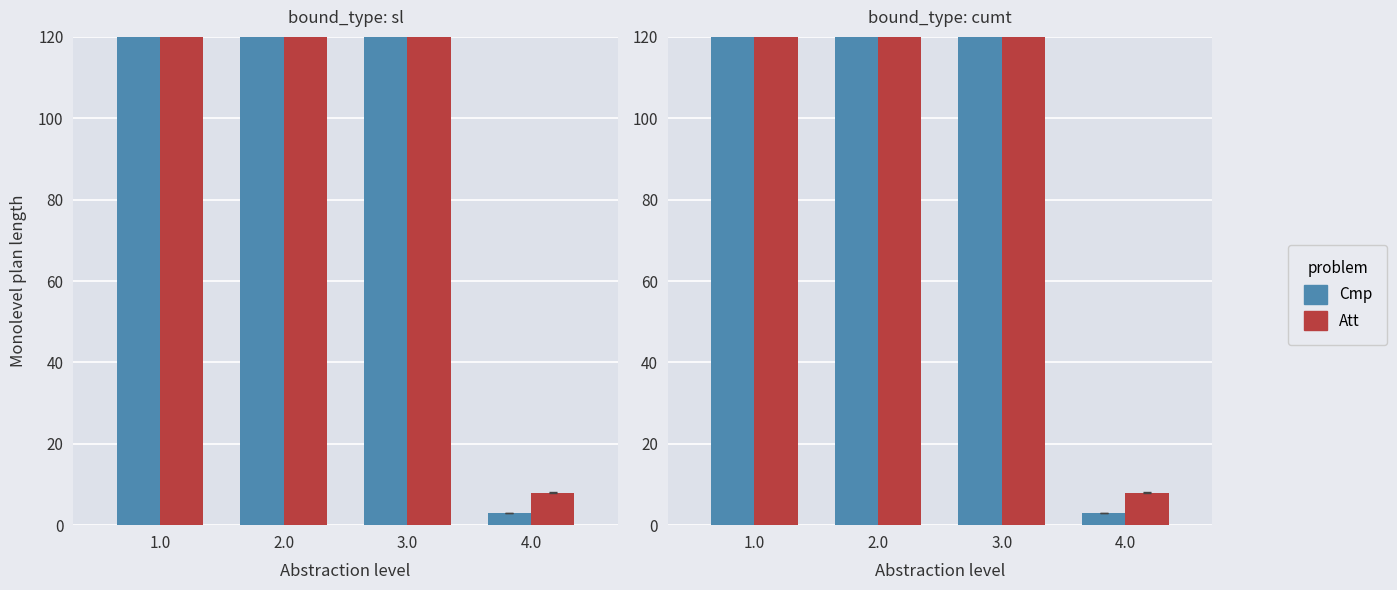

Rank the series by their average value, from lowest to highest.

Cmp, Att